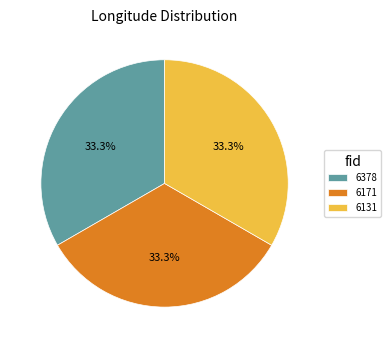

To the nearest percent, what percentage of the pie is 6171?

33%